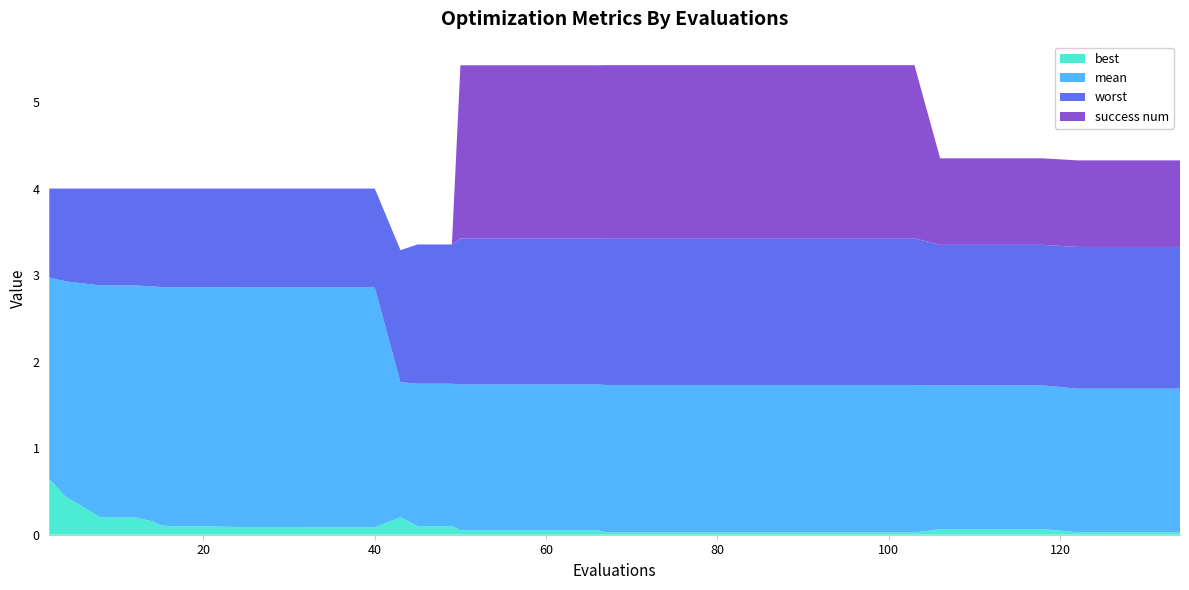

What is the highest value of the best series?

0.6